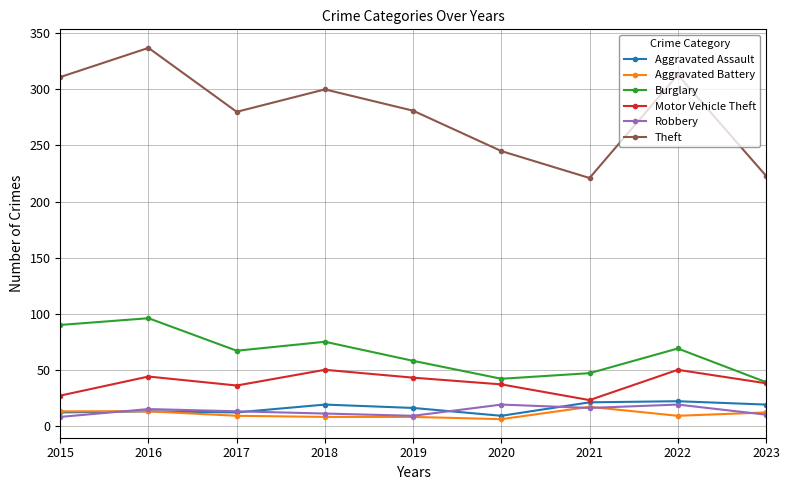

True or false: Robbery has more than 1 interior local peaks.

True